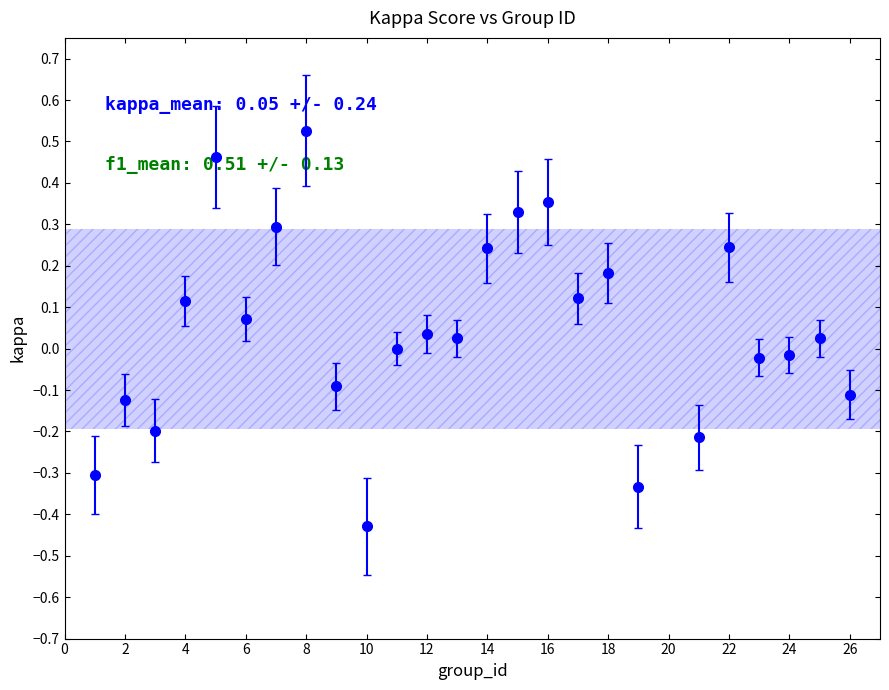

What is the difference between the maximum and second lowest values?

0.9